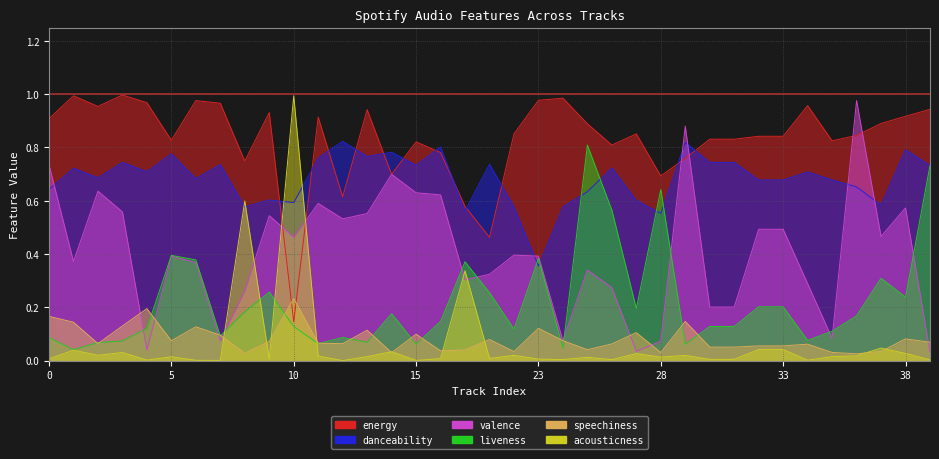

What is the sum of the danceability values at 32 and 12?

1.5